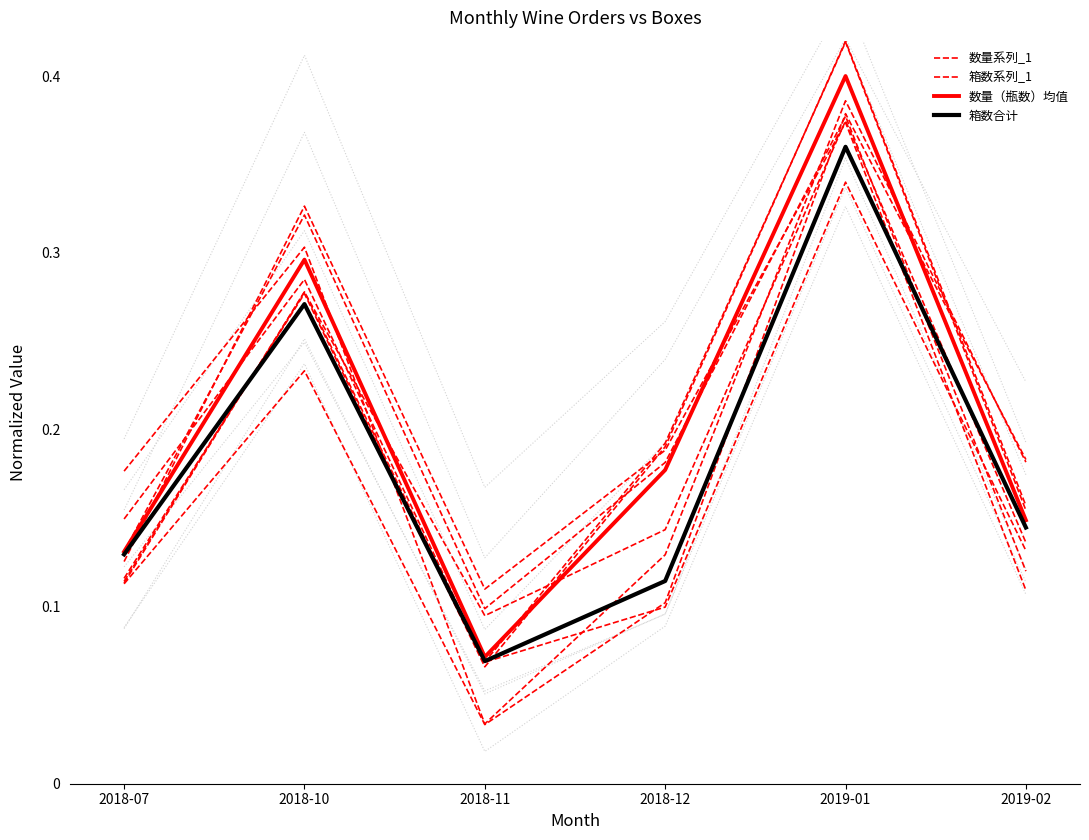

Which series has the largest total across all categories?

数量系列_1